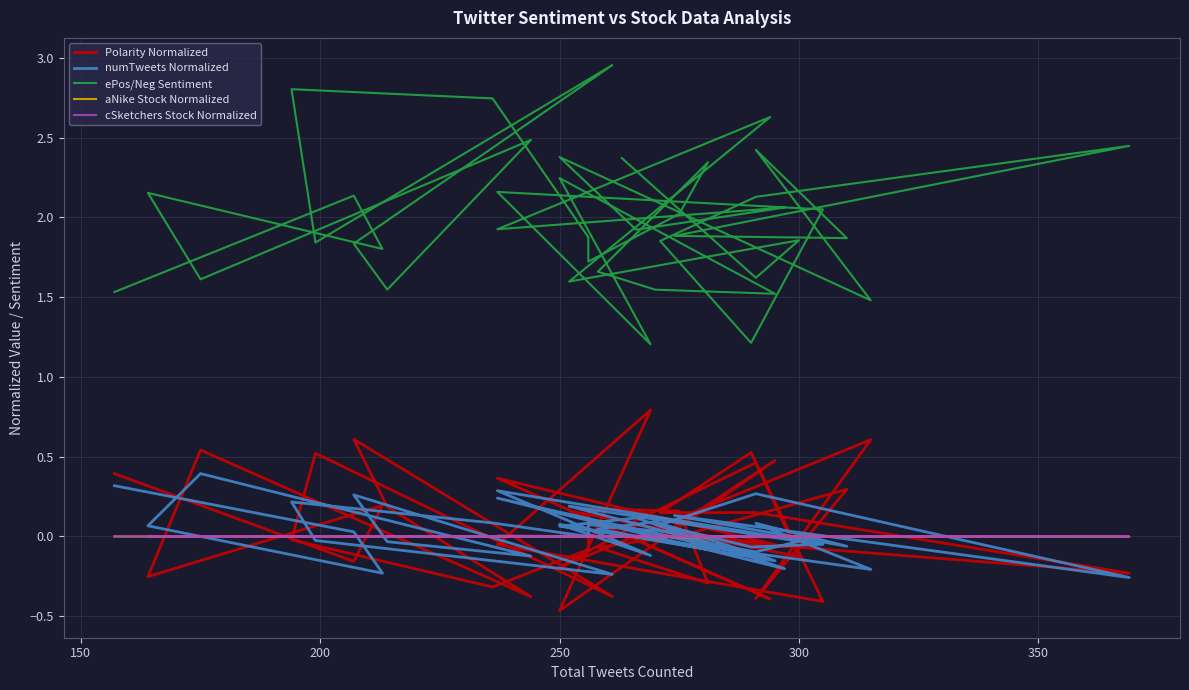

True or false: ePos/Neg Sentiment and numTweets Normalized cross at least once.

False